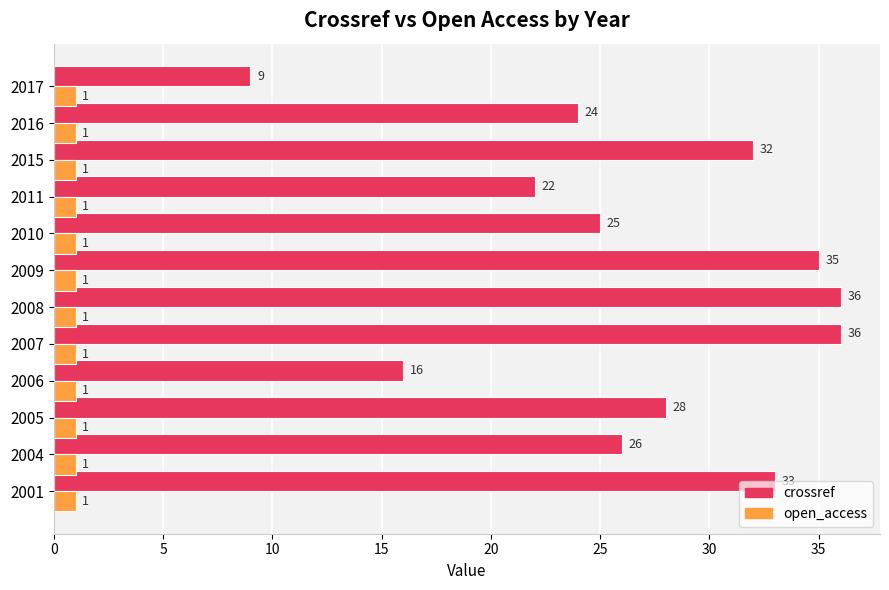

Which series has the largest total across all categories?

crossref